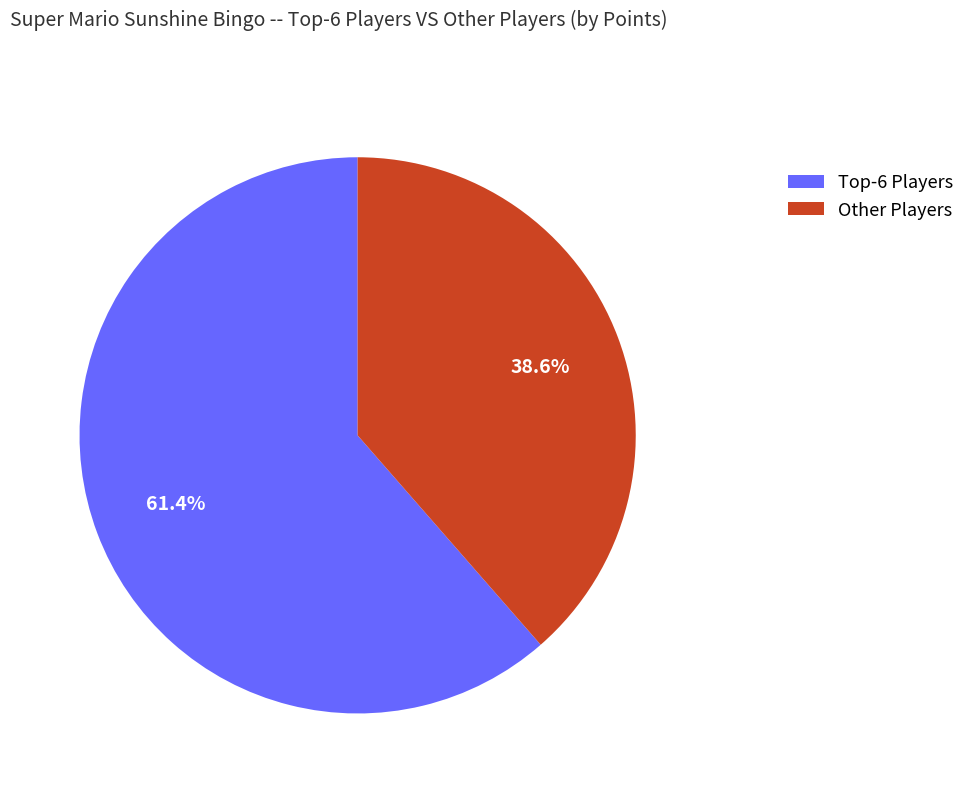

Which category has the smallest portion of the pie?

Other Players